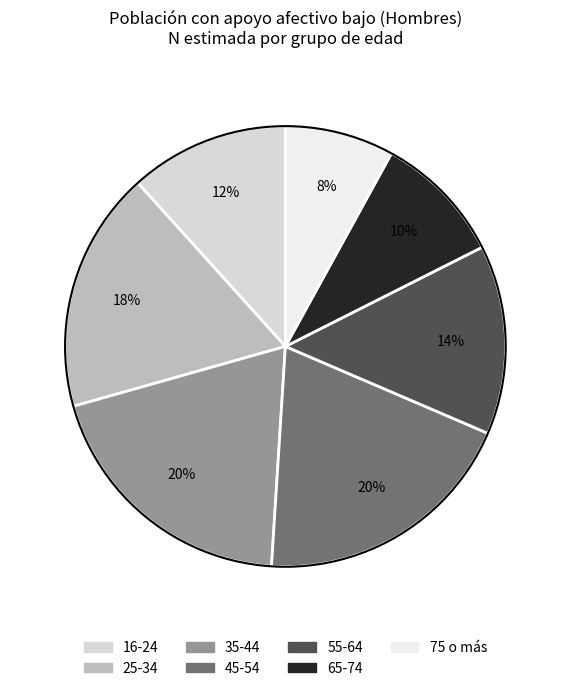

To the nearest percent, what is the average slice percentage?

14%